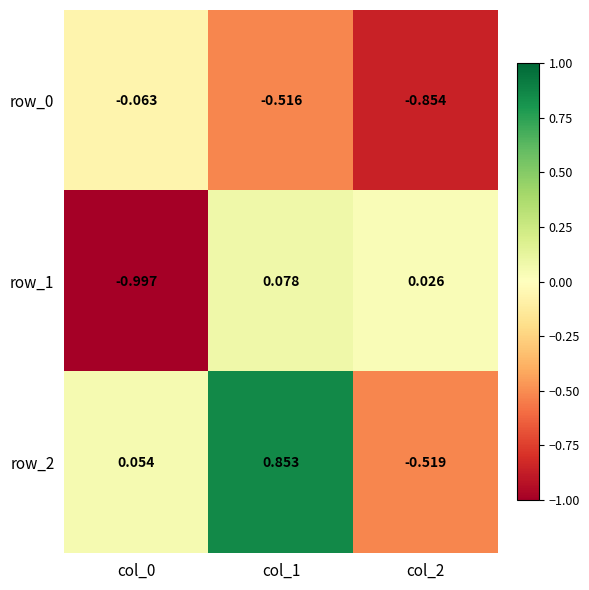

Which series has the largest range (max minus min)?

row_2